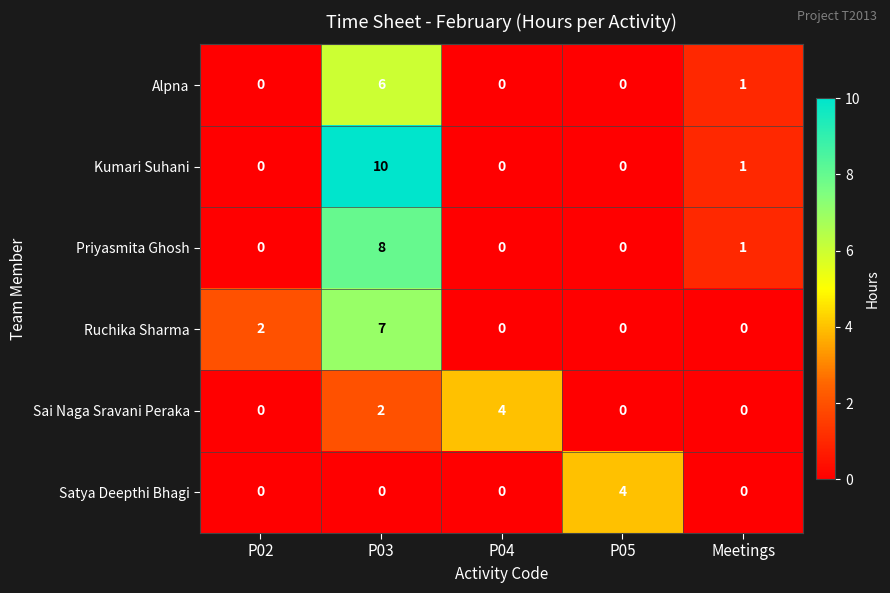

How many positive values does the Alpna series have?

2